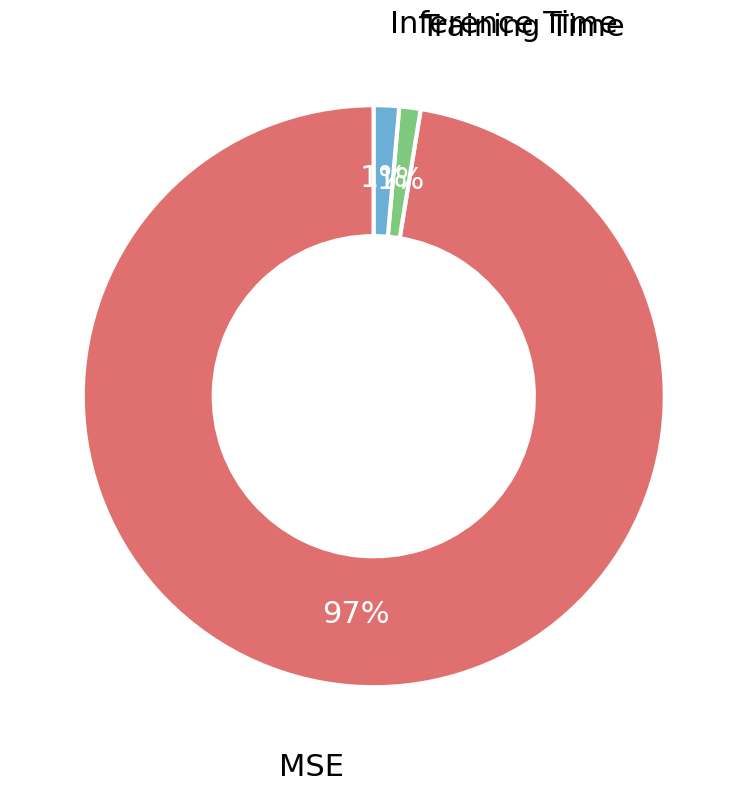

Is it true that Inference Time is 11% of the pie?

False